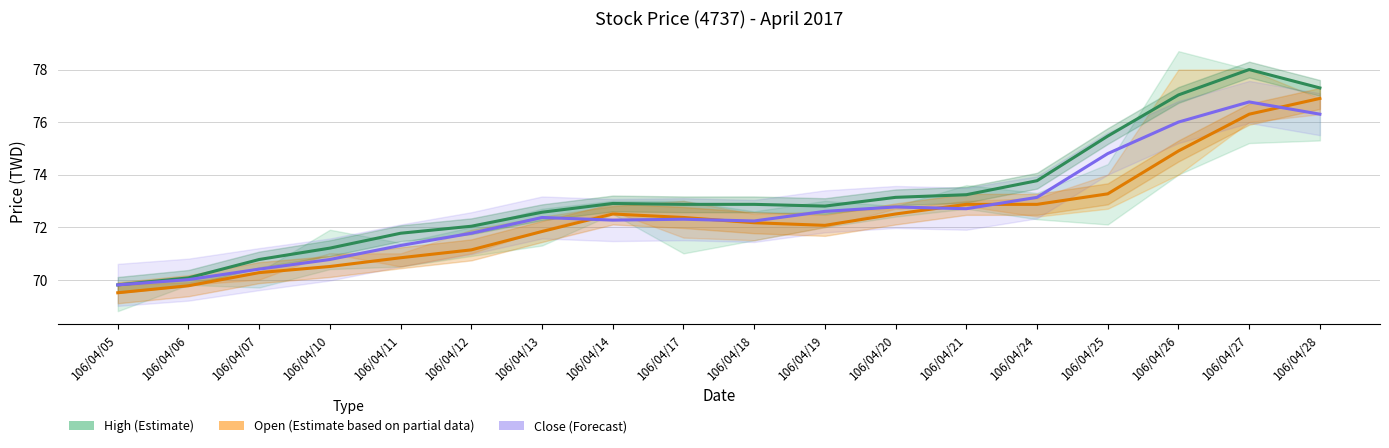

True or false: High (Estimate) and Close (Forecast) cross at least once.

False